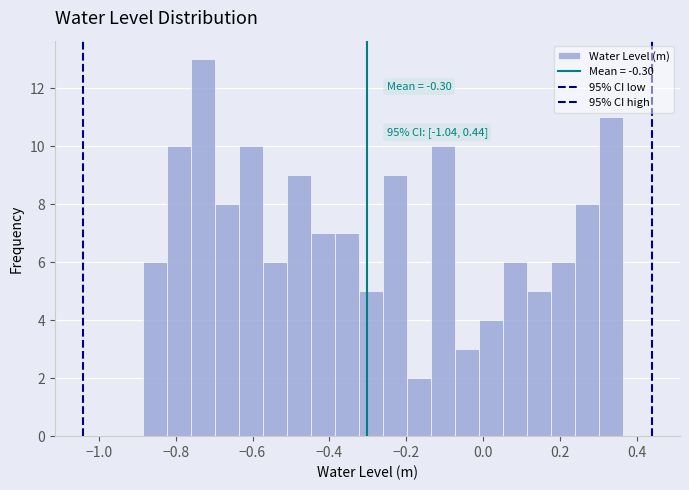

Around what value on the x-axis is the tallest bar? Give the approximate position of its centre, as read against the axis.

-0.72